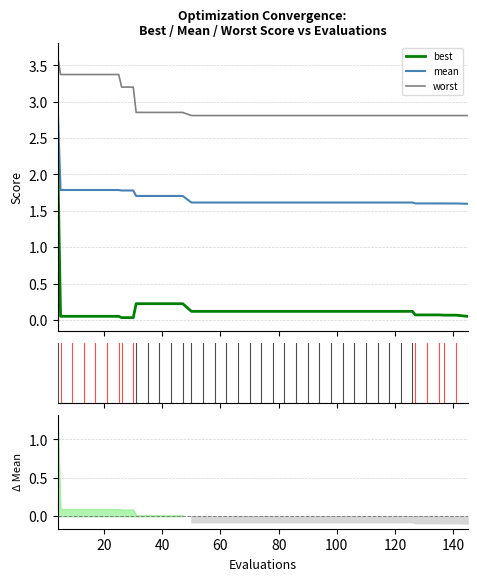

What is the maximum value shown in the chart?

3.6